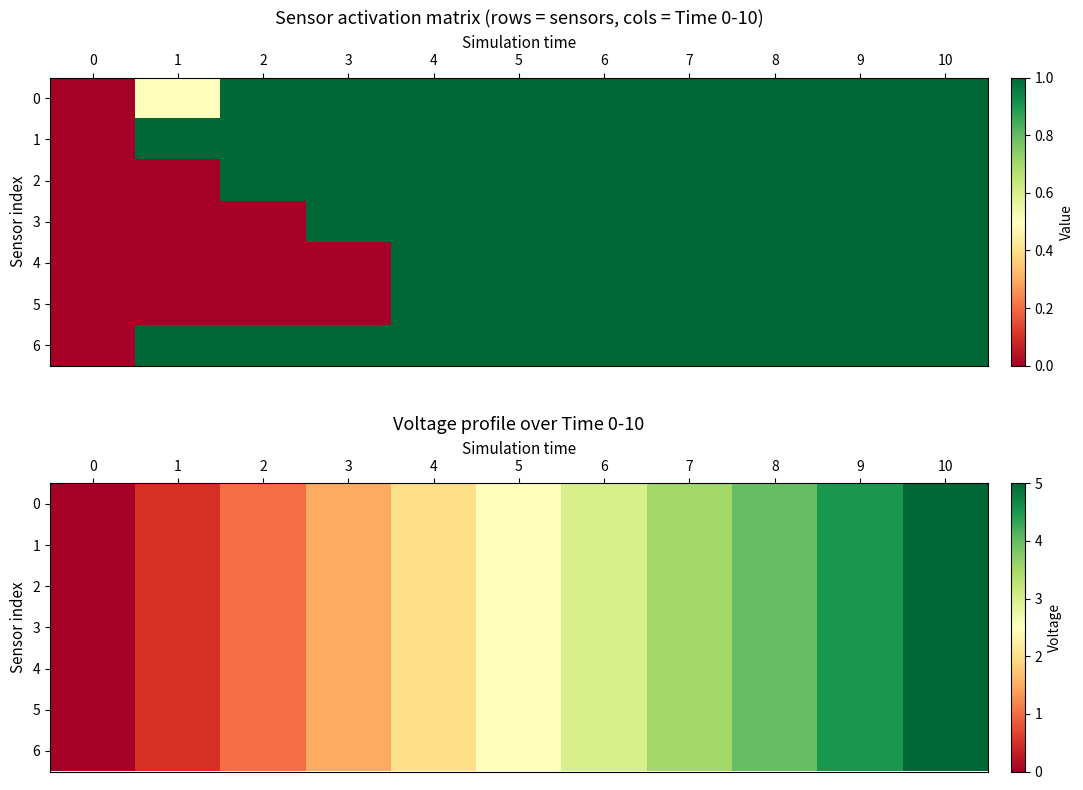

Where does the 4 series first go above 2?

5